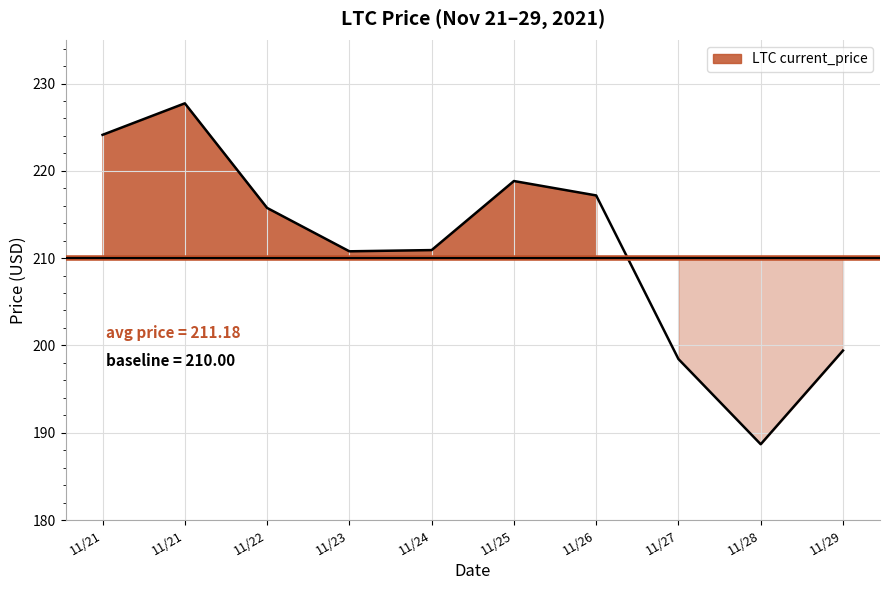

Reading right to left, transcribe all the data shown in this chart.

199.4	188.7	198.4	217.2	218.8	210.9	210.8	215.8	227.7	224.1